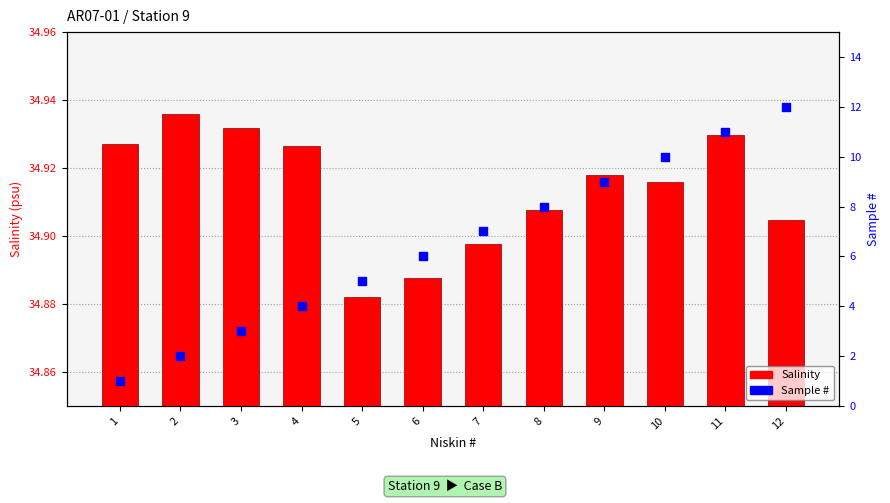

At which category is the sum across all series the highest?

12